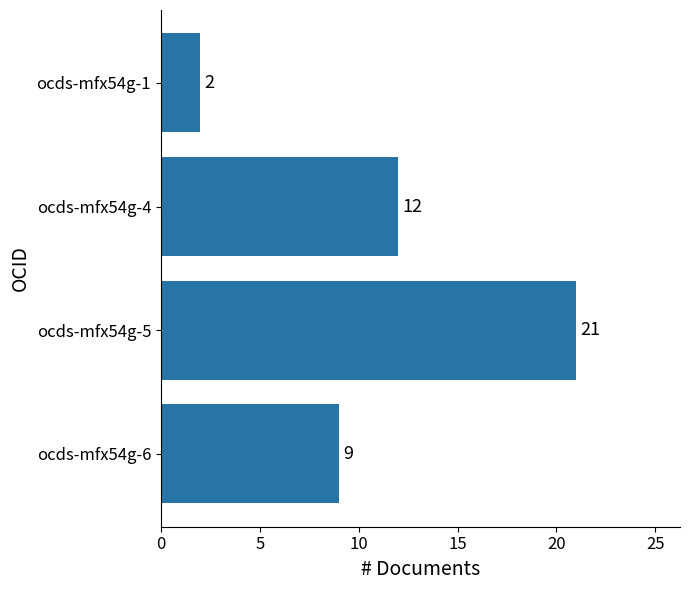

Rank the categories by value from highest to lowest.

ocds-mfx54g-5, ocds-mfx54g-4, ocds-mfx54g-6, ocds-mfx54g-1